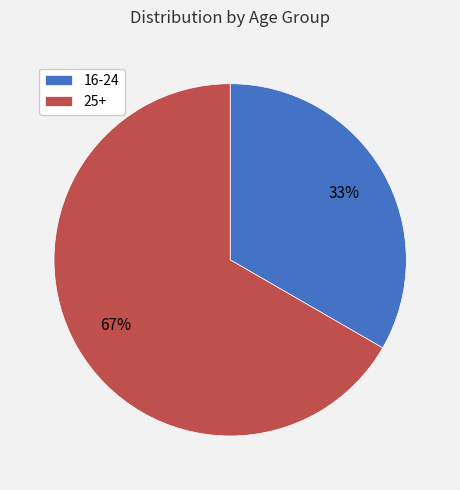

Rank the categories by value from lowest to highest.

16-24, 25+